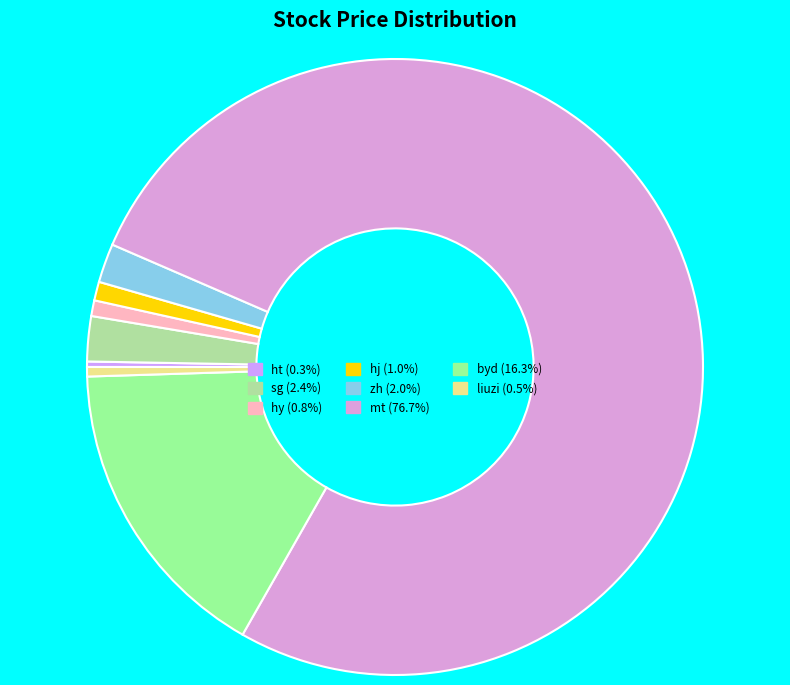

What is the largest slice in the pie chart?

mt